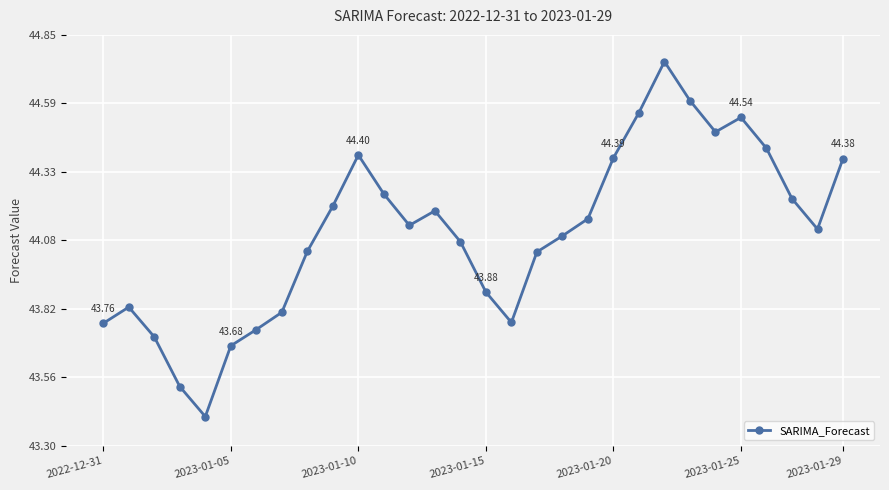

What is the difference between the maximum and minimum values?

1.3